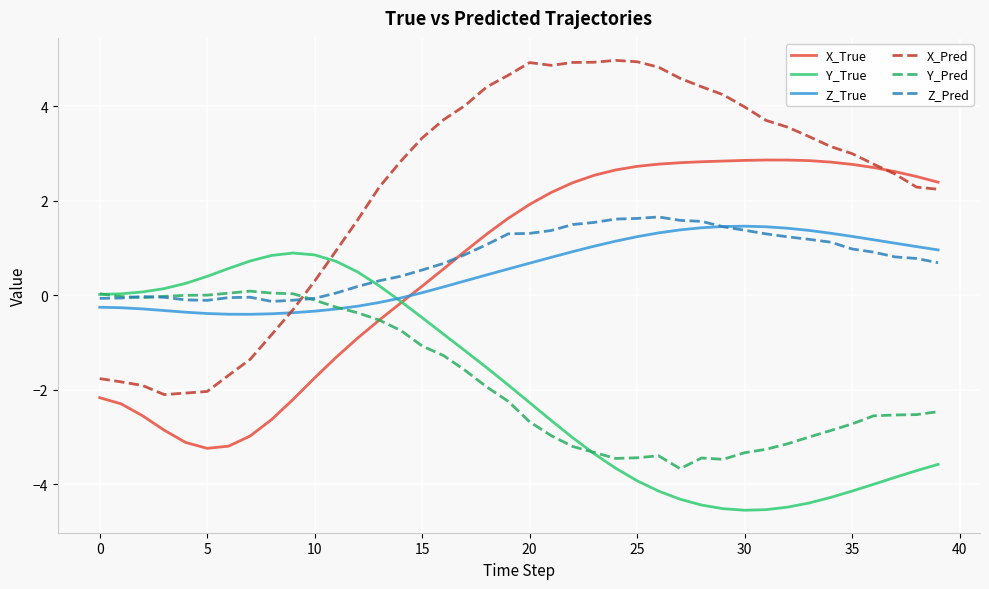

What are all the series names shown in the legend?

X_True, Y_True, Z_True, X_Pred, Y_Pred, Z_Pred